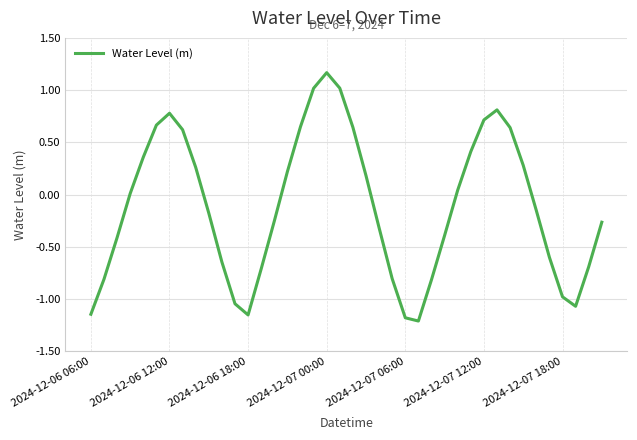

What is the difference between the maximum and minimum values?

2.4